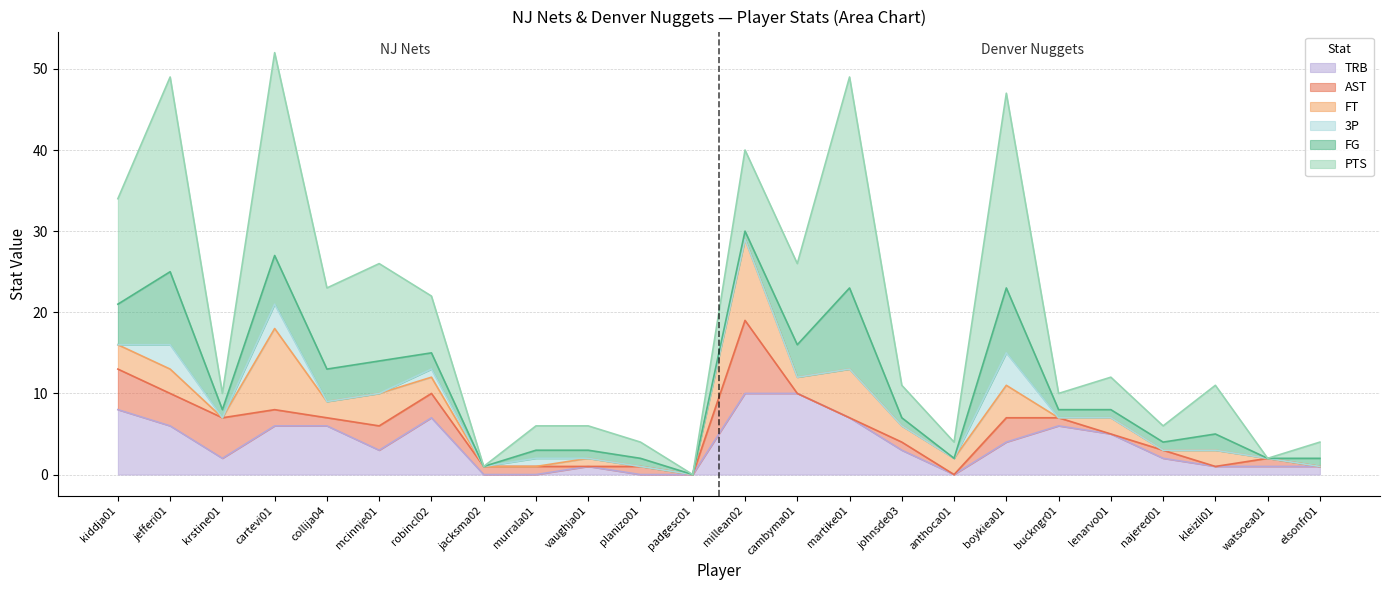

What is the maximum value for TRB?

10